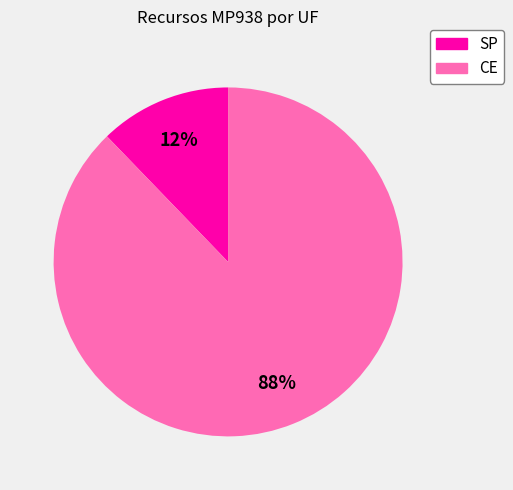

Is it true that SP is 12% of the pie?

True